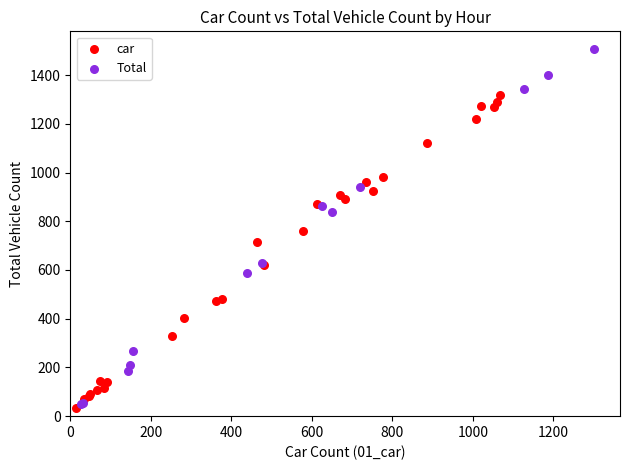

Which series reaches the maximum Y coordinate?

Total